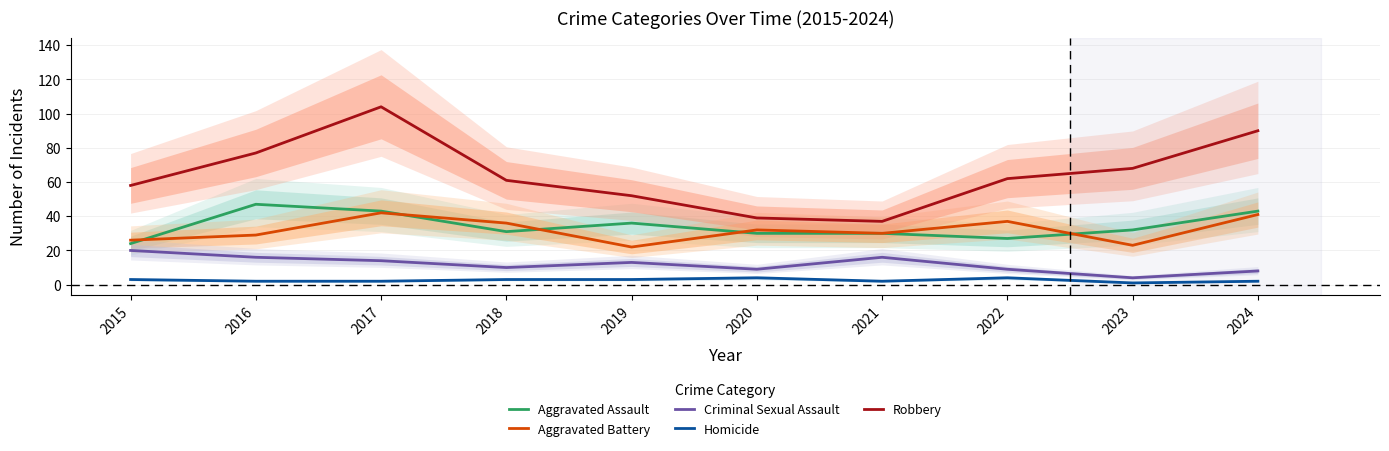

True or false: Aggravated Battery and Criminal Sexual Assault cross at least once.

False